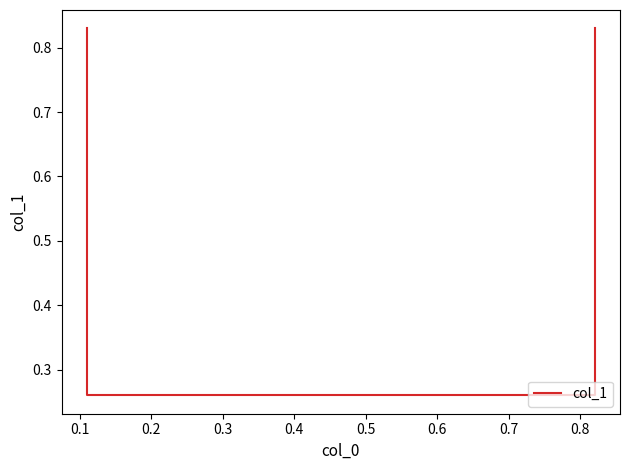

What is the sum of the values at 0.2 and 0.1?

0.5